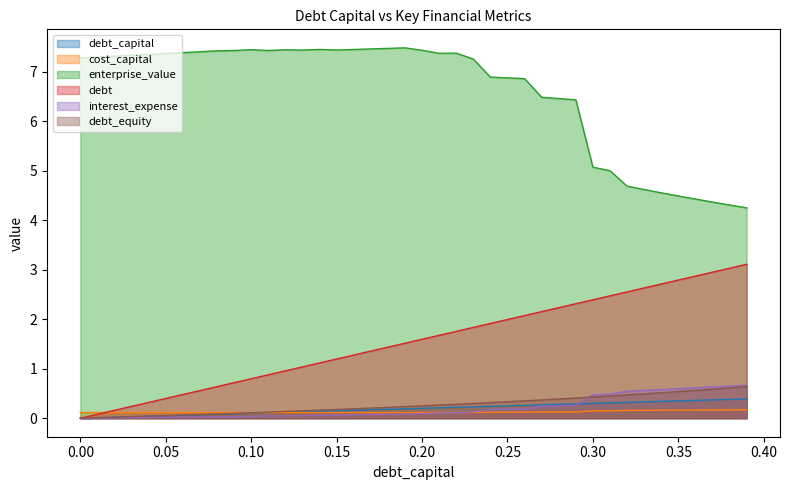

At how many categories does at least one series exceed 5?

32